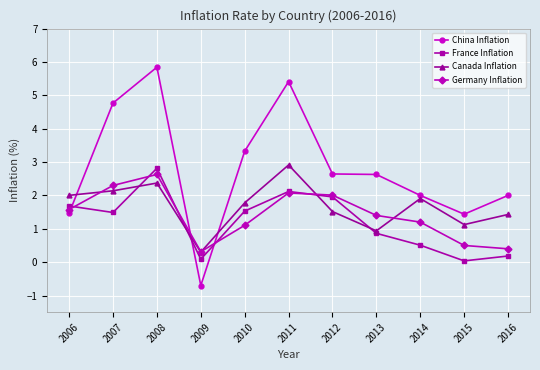

Which series has the widest spread of values?

China Inflation